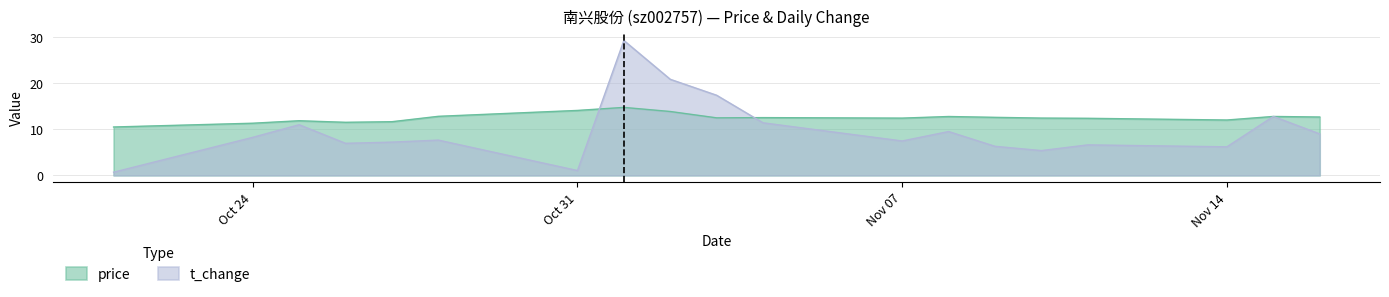

List the series in order of their overall mean, lowest first.

t_change, price